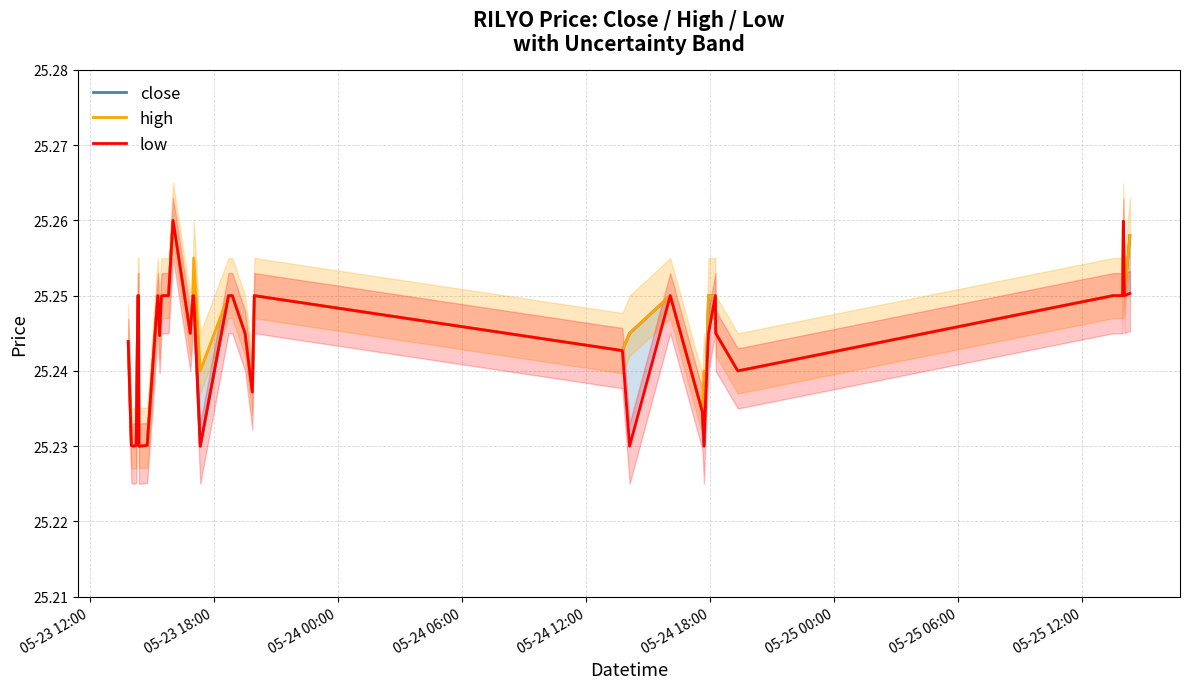

True or false: high has more than 0 interior local peaks.

True